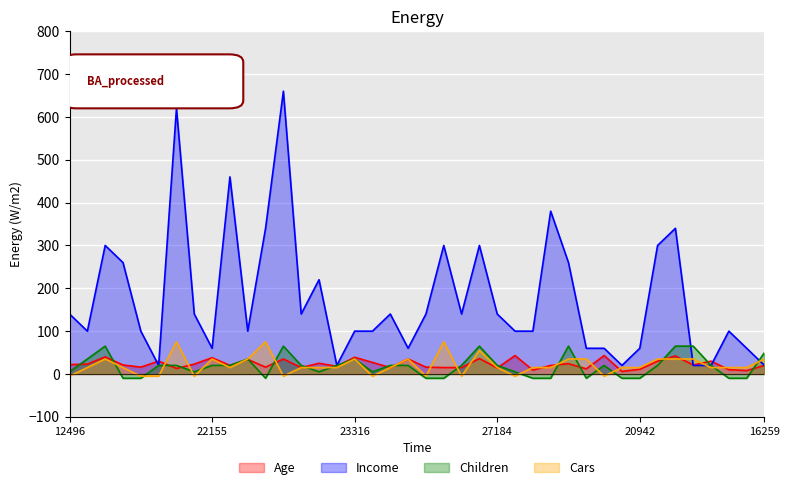

Which series has the largest total across all categories?

Income